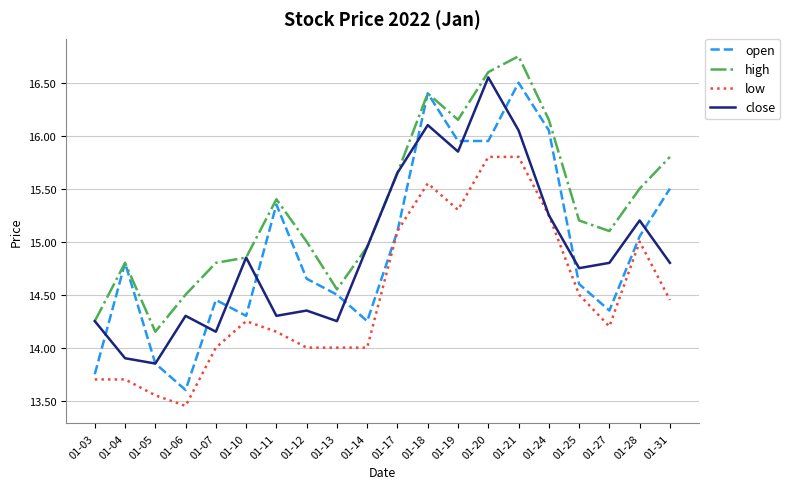

At which category does the chart reach its peak across all series?

01-21